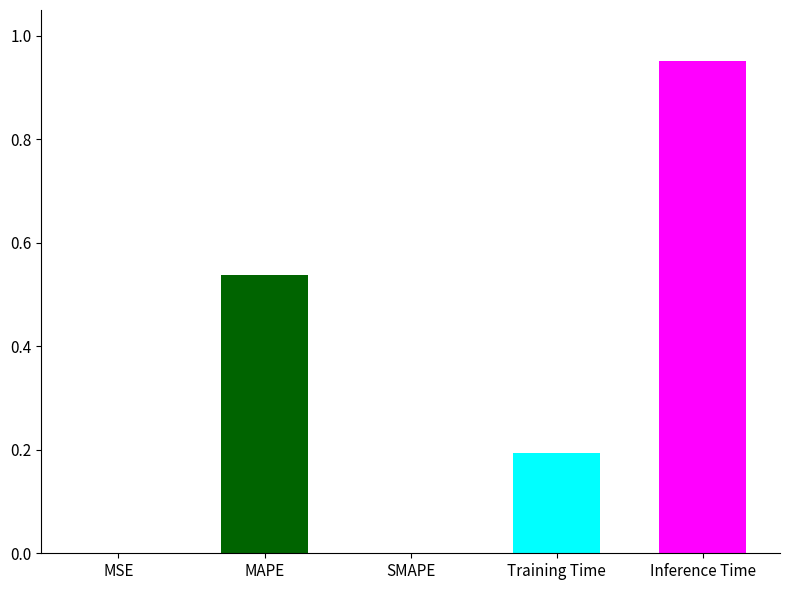

What is the label of the 5th bar from the left?

Inference Time